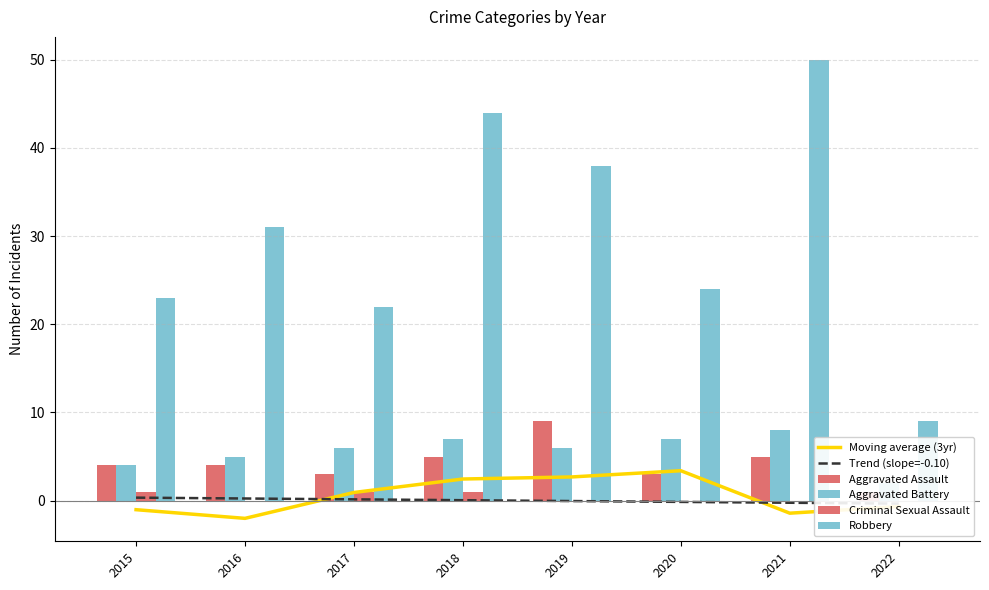

Reading left to right, what are all the values shown in this chart?

Moving average (3yr): -1.0	-2.0	0.9	2.5	2.7	3.4	-1.4	-0.7
Trend (slope=-0.10): 0.3	0.2	0.1	0.0	-0.0	-0.1	-0.2	-0.3
Aggravated Assault: 4.0	4.0	3.0	5.0	9.0	3.0	5.0	1.0
Aggravated Battery: 4.0	5.0	6.0	7.0	6.0	7.0	8.0	2.0
Criminal Sexual Assault: 1.0	0.0	1.0	1.0	0.0	0.0	0.0	0.0
Robbery: 23.0	31.0	22.0	44.0	38.0	24.0	50.0	9.0